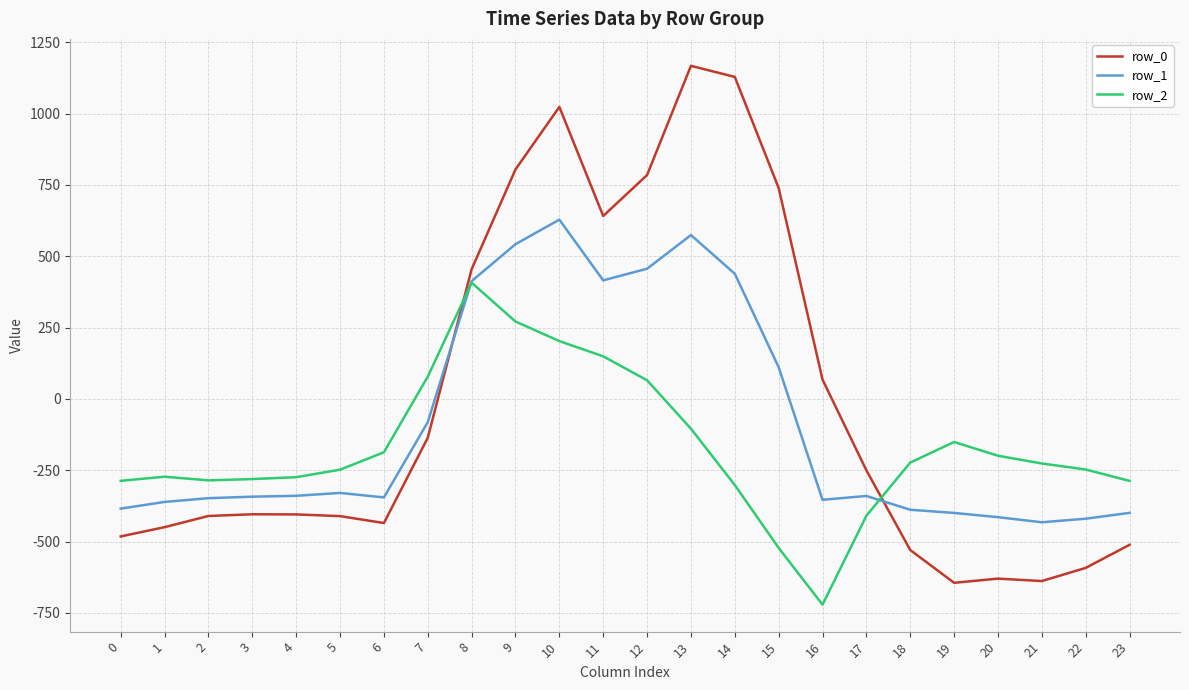

Which series ends up on top after the final intersection of row_0 and row_1?

row_1